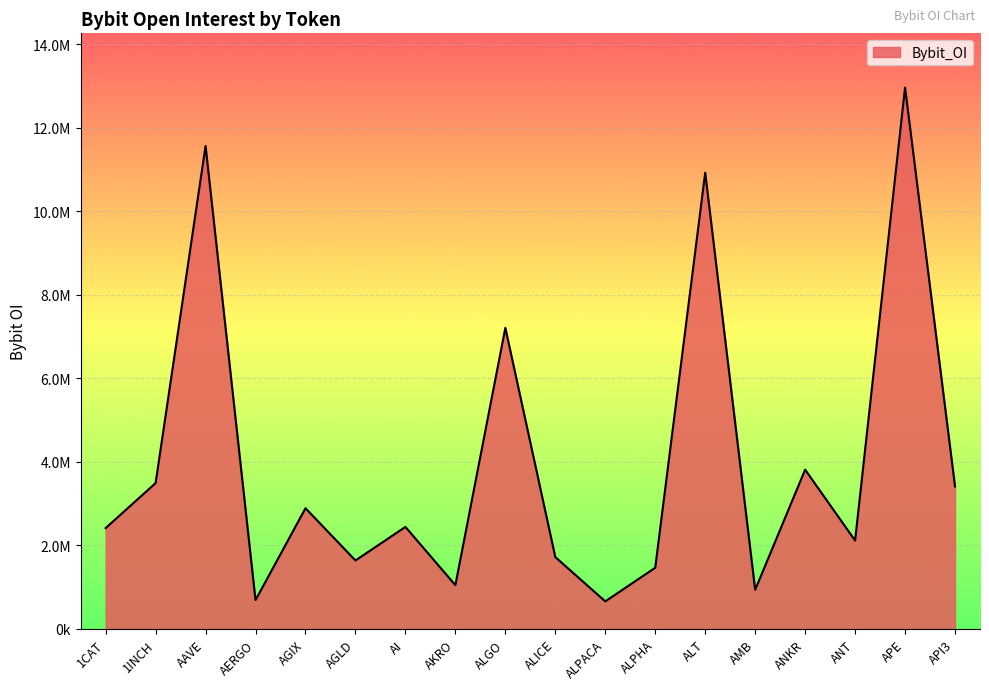

At which category does the chart reach its peak across all series?

APE